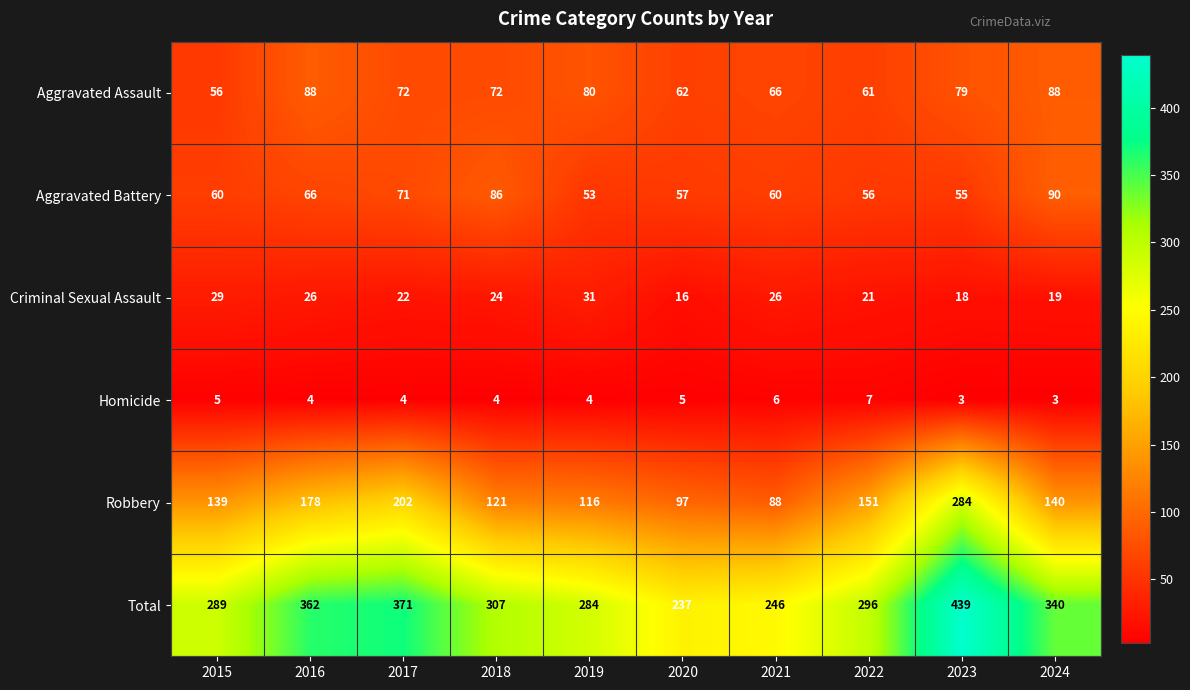

Which series has the largest total across all categories?

Total